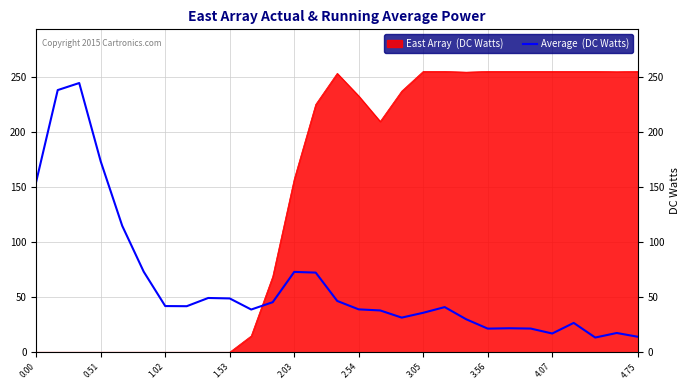

How many points are lower than both their immediate neighbors (excluding endpoints)?

6